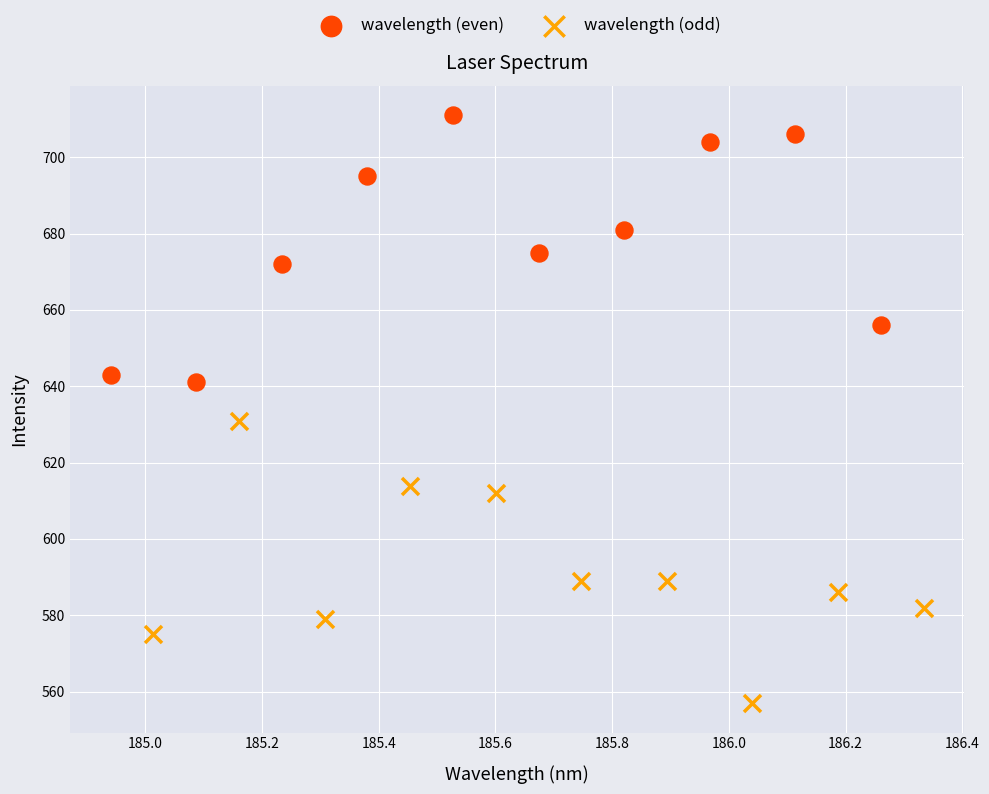

Which series reaches the maximum Y coordinate?

wavelength (even)